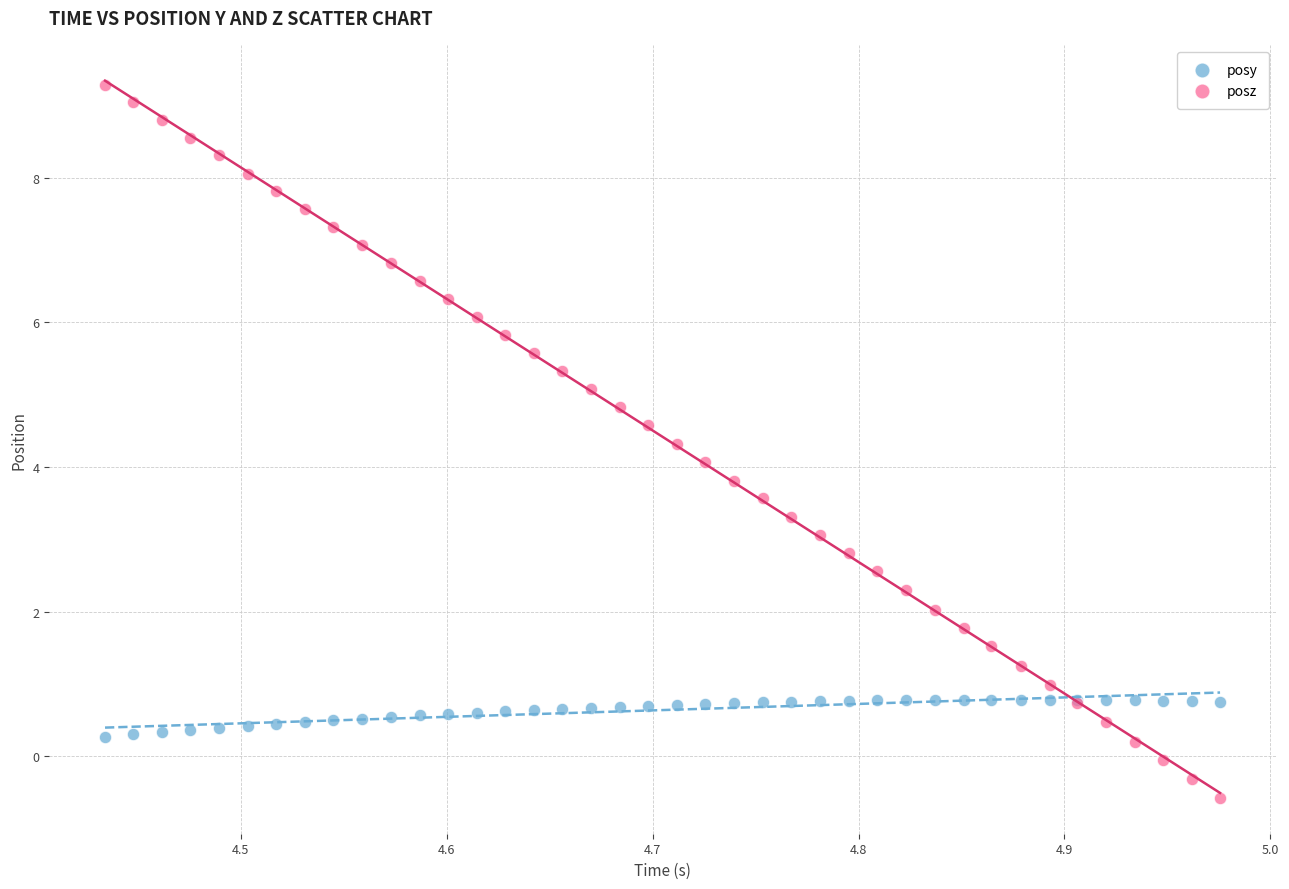

Which series reaches the minimum Y coordinate?

posz